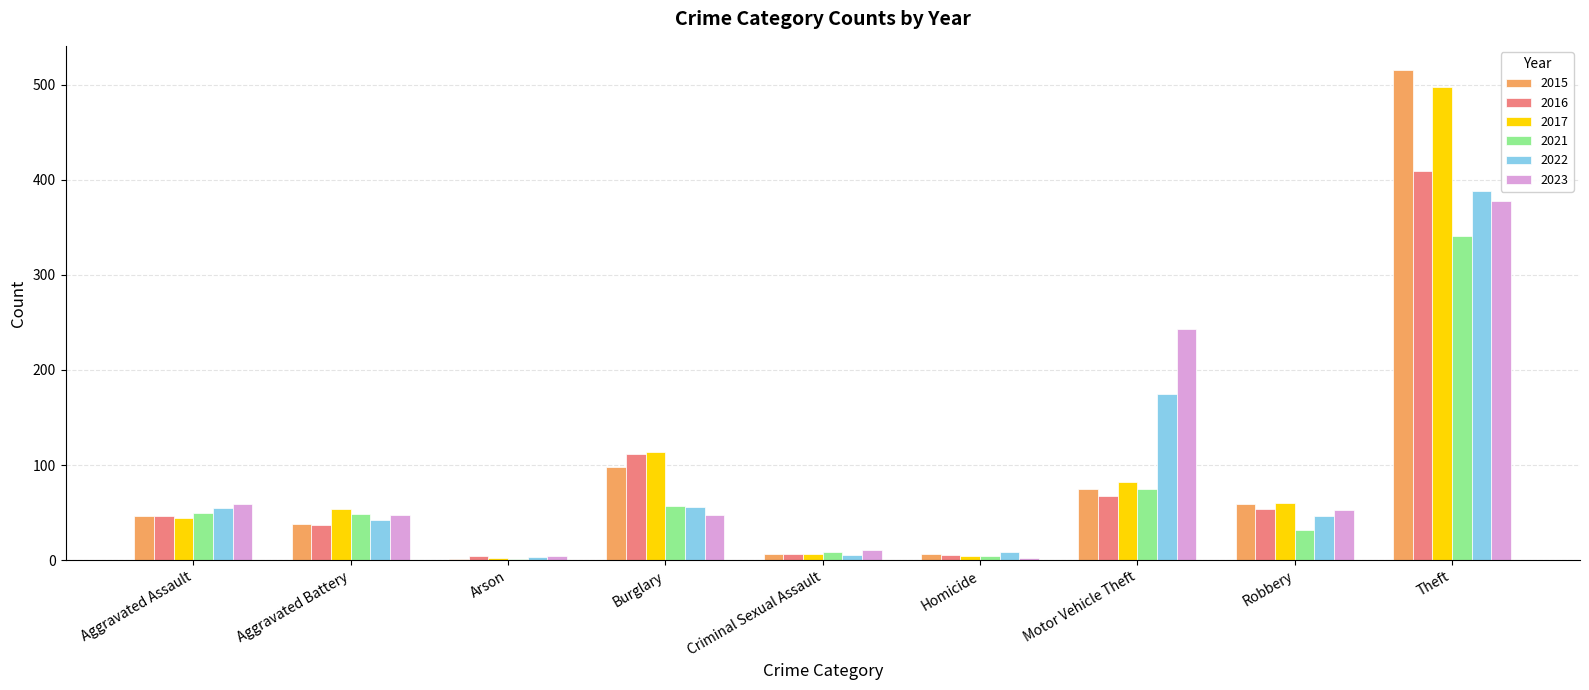

Is it true that 2021 equals 50 at Aggravated Assault?

True